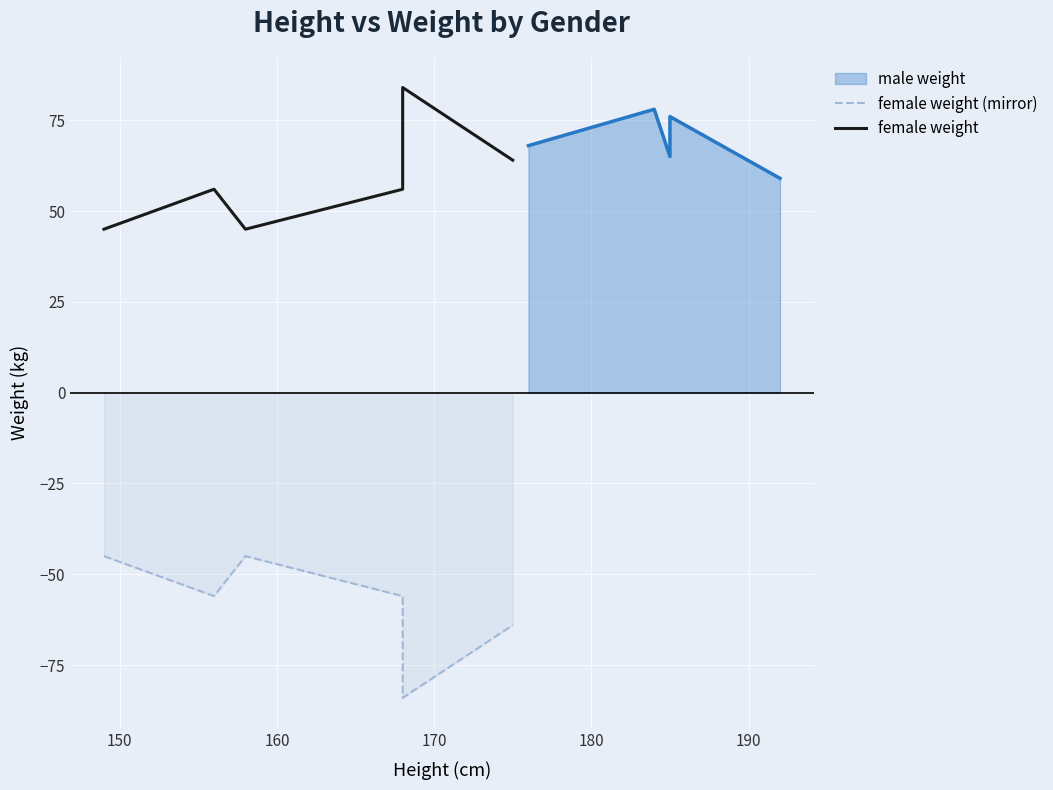

Between 150 and 190, which is larger?

150